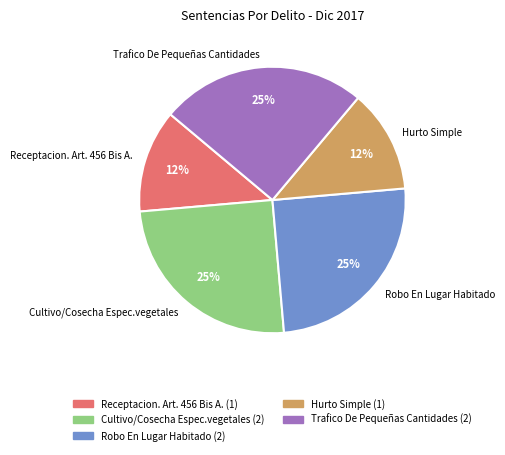

Which has a higher value, Hurto Simple or Trafico De Pequeñas Cantidades?

Trafico De Pequeñas Cantidades